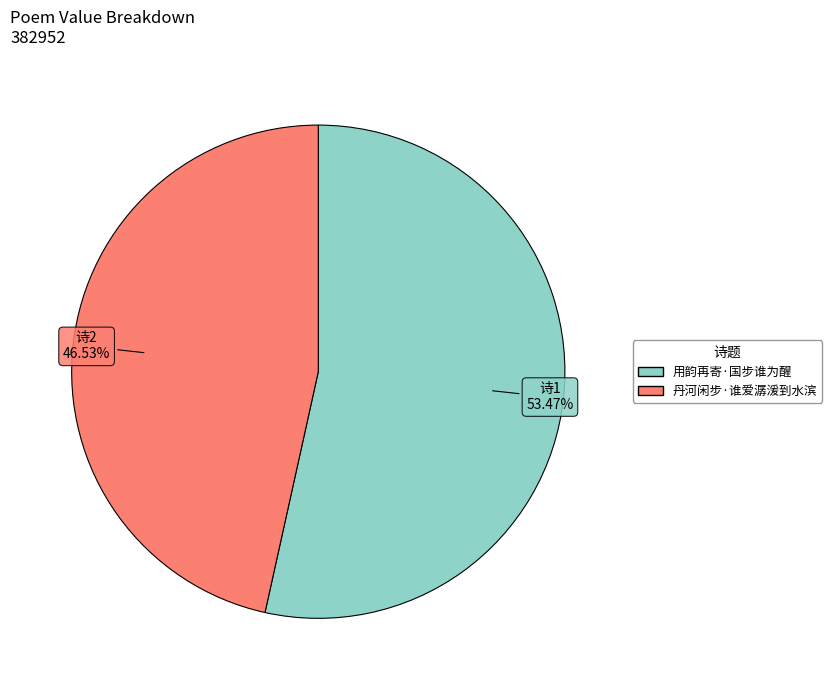

Is there a majority slice in this chart?

Yes